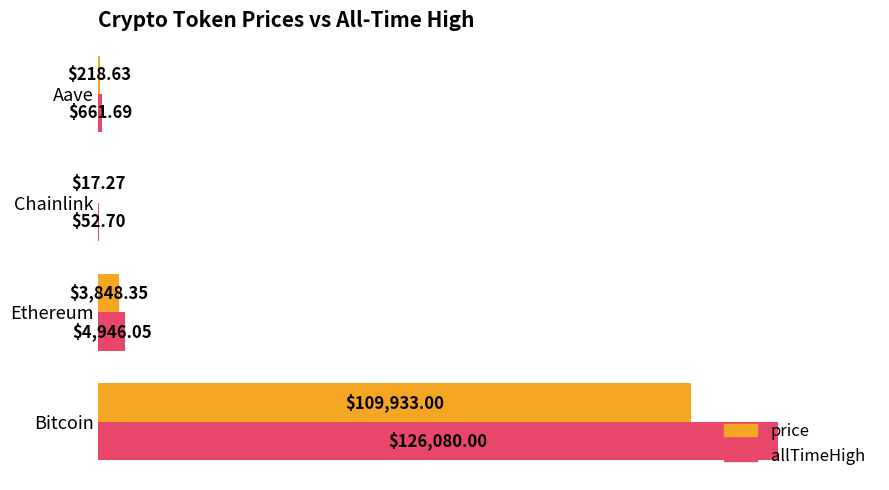

What are all the series names shown in the legend?

price, allTimeHigh